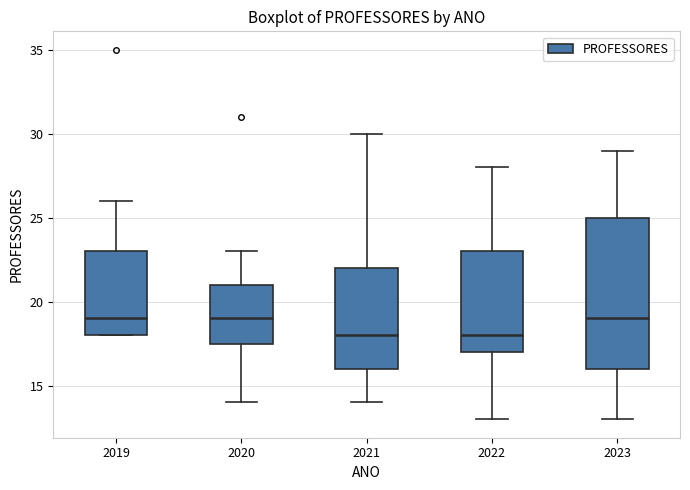

Which box is the tallest, from its lower edge to its upper edge?

2023